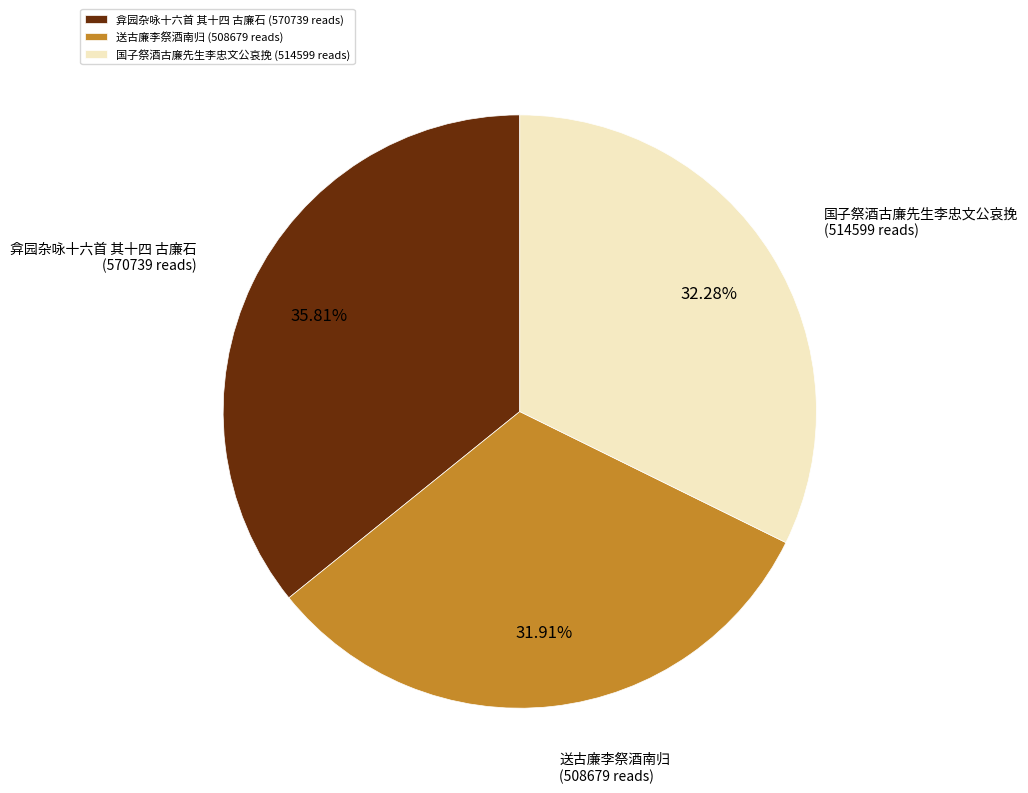

The 国子祭酒古廉先生李忠文公哀挽 slice represents 32% of the pie. True or false?

True